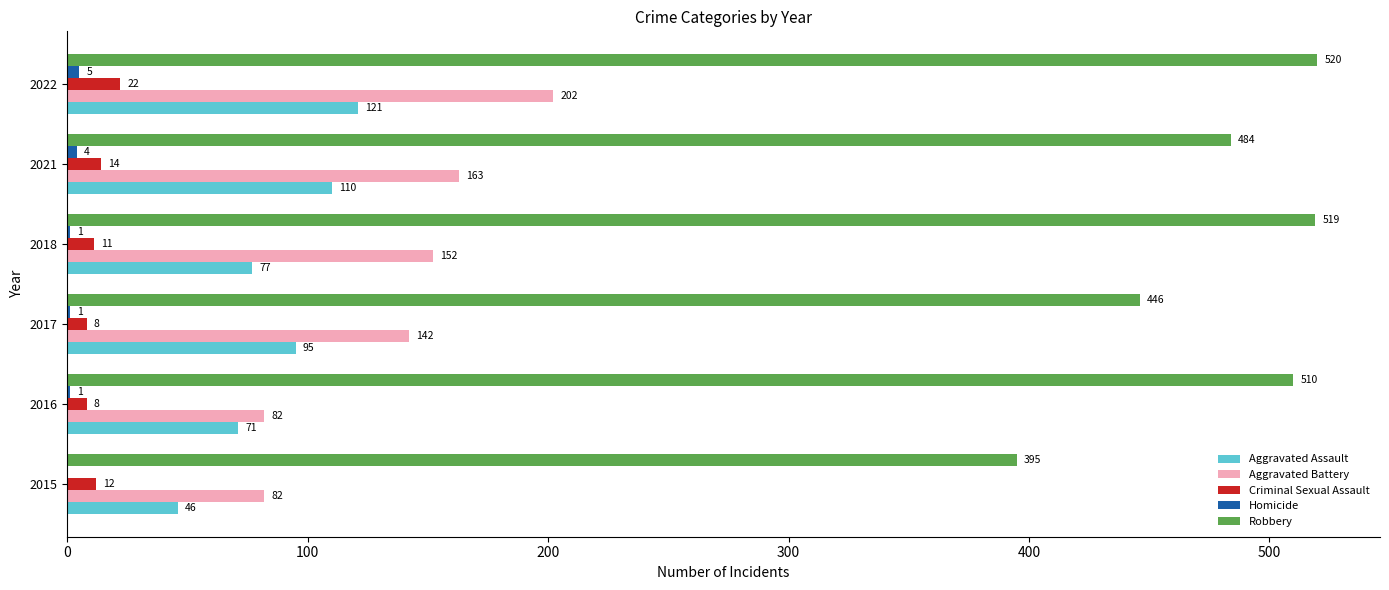

How many distinct data groups are displayed?

5